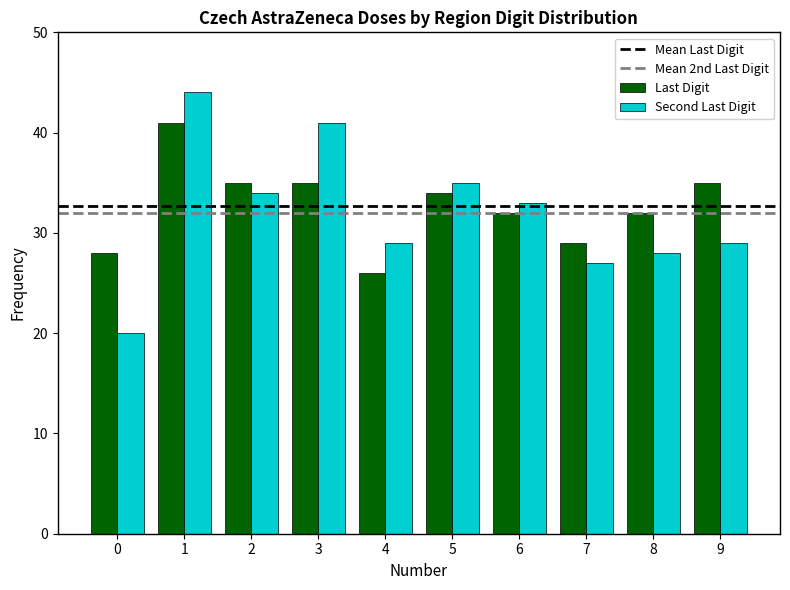

True or false: Last Digit has a value of 12 at 6.

False